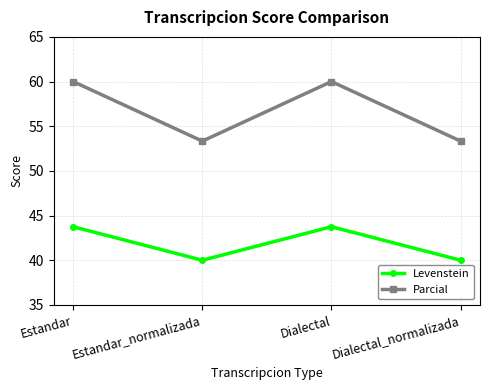

True or false: Levenstein and Parcial cross at least once.

False